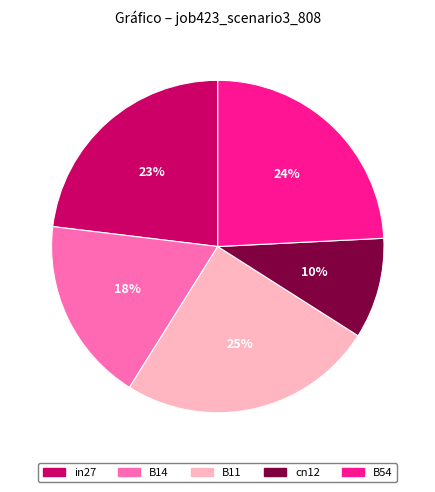

Do in27 and B54 together represent more than half of the pie?

No